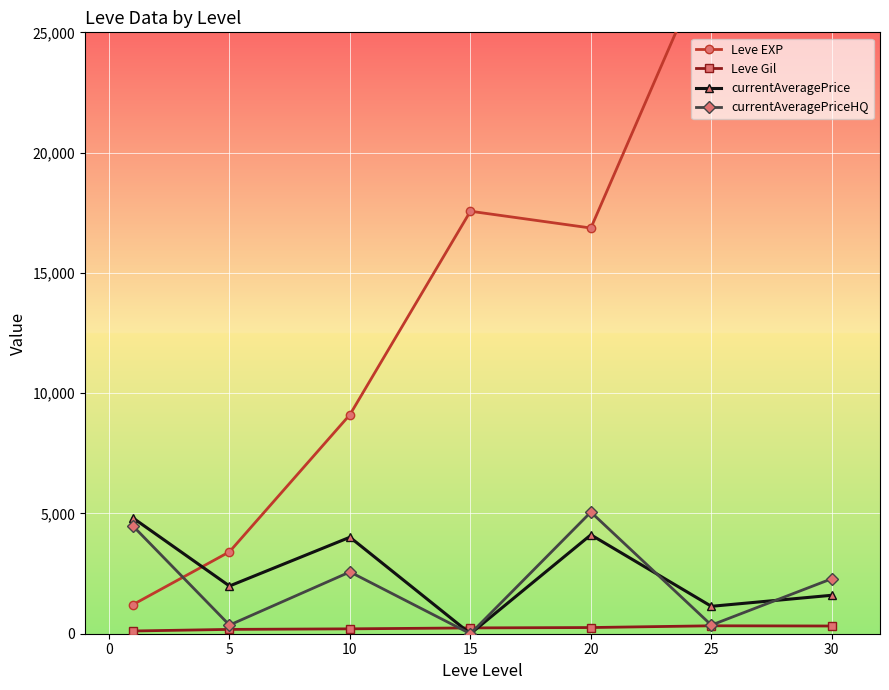

Reading right to left, transcribe all the data shown in this chart.

Leve EXP: 36492.5	28393.3	16865.0	17563.3	9106.7	3405.0	1213.3
Leve Gil: 320.8	329.7	257.0	241.3	202.8	180.0	113.3
currentAveragePrice: 1598.5	1139.6	4111.0	0.0	4011.3	1983.4	4808.3
currentAveragePriceHQ: 2286.3	358.2	5056.2	0.0	2568.8	359.7	4472.5